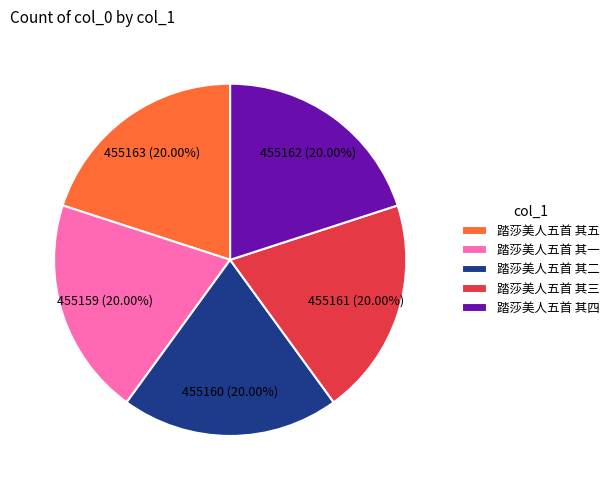

Is the sum of 踏莎美人五首 其四 and 踏莎美人五首 其一 greater than half?

No